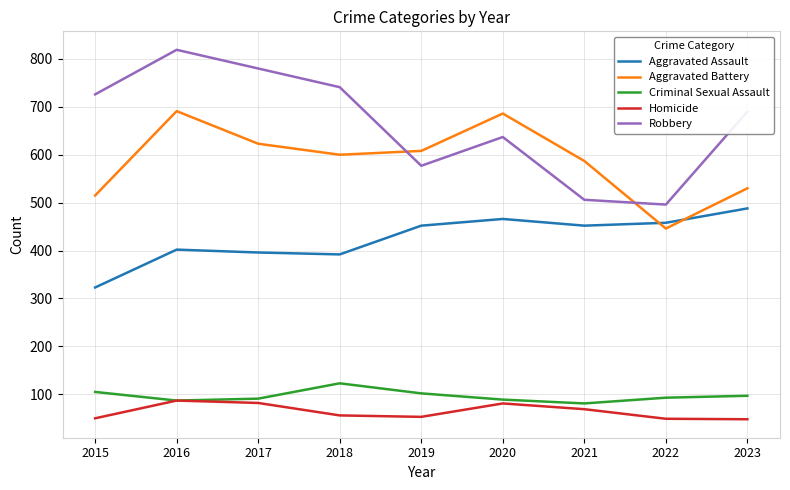

Is it true that Aggravated Assault equals 452 at 2021?

True